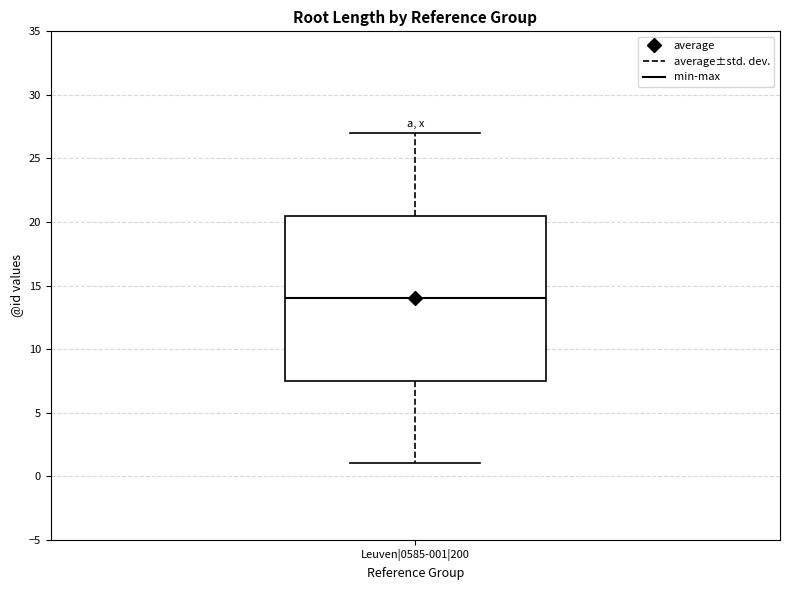

Transcribe this box plot: give where the median line is, the range the box spans, and where the two whiskers end, as read against the y-axis. The values are not printed on the chart, so give them approximately, as read against the axis.

median 14.0, box 7.5 to 20.5, whiskers 1.0 to 27.0